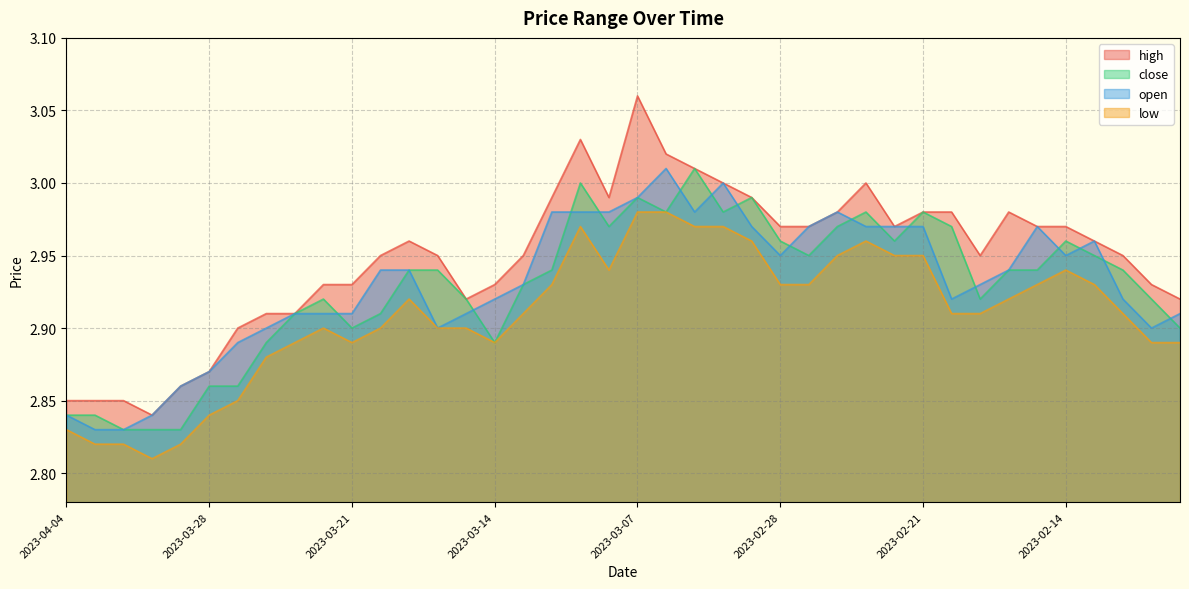

What is the total value across all series at 2023-04-04?

11.4